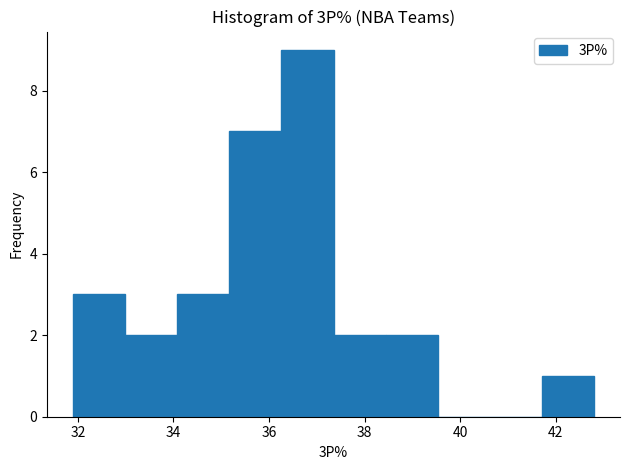

Which range on the x-axis has the tallest bar?

36.2 to 37.4